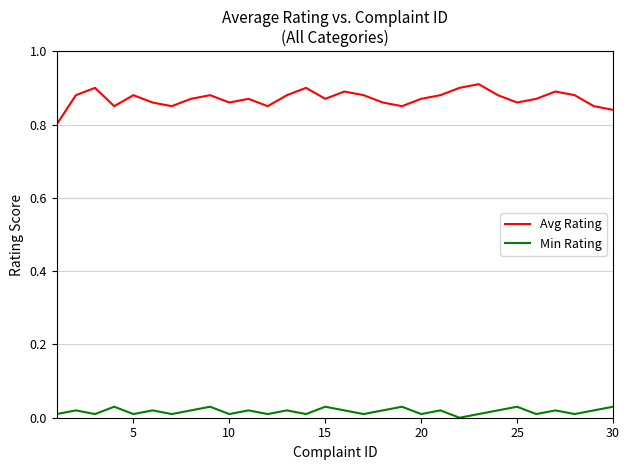

True or false: Min Rating and Avg Rating intersect in this chart.

False